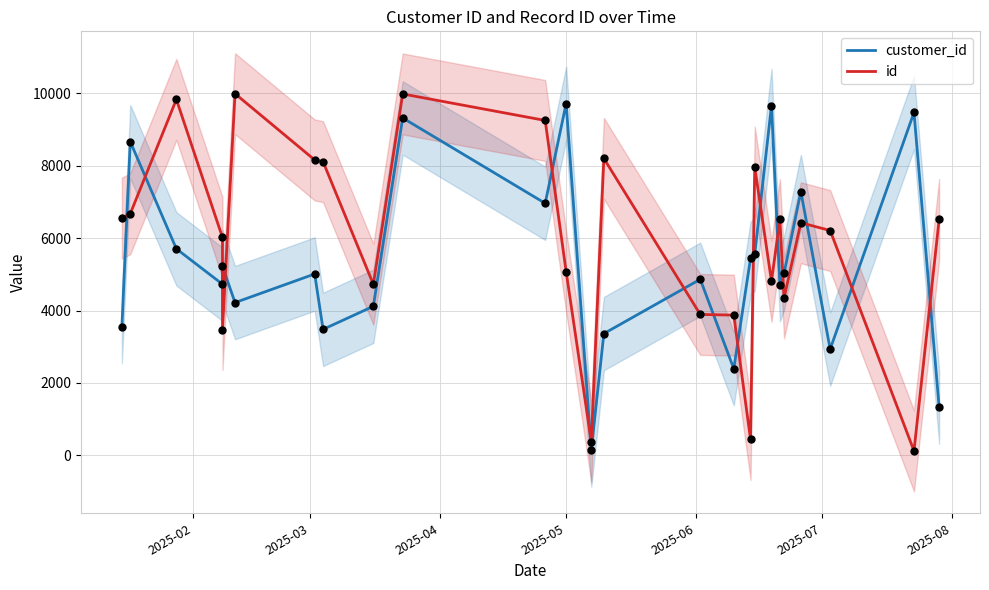

Is the value of customer_id at 10 greater than the value of id at 12?

Yes